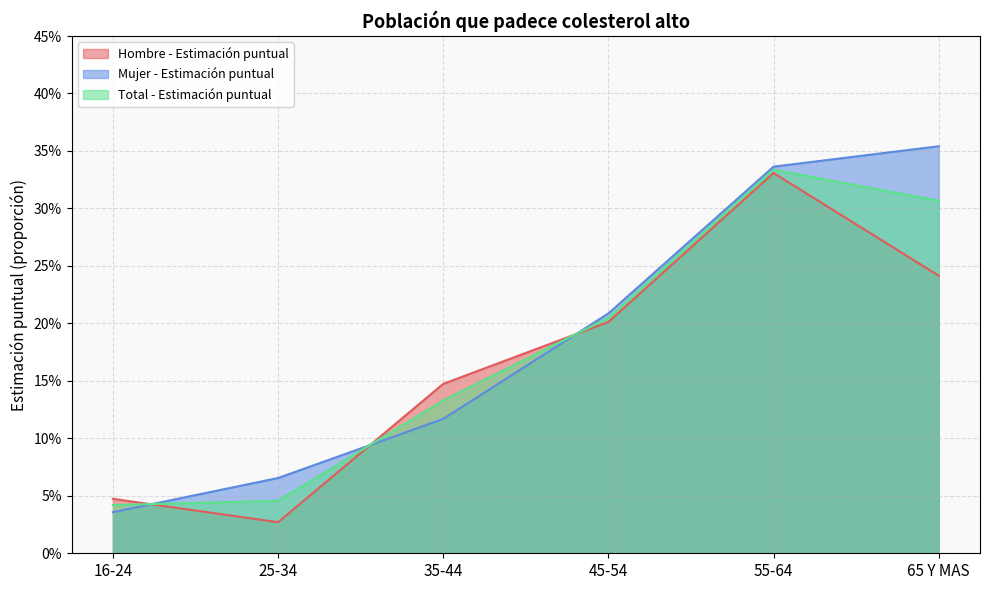

At which category is the sum across all series the highest?

55-64